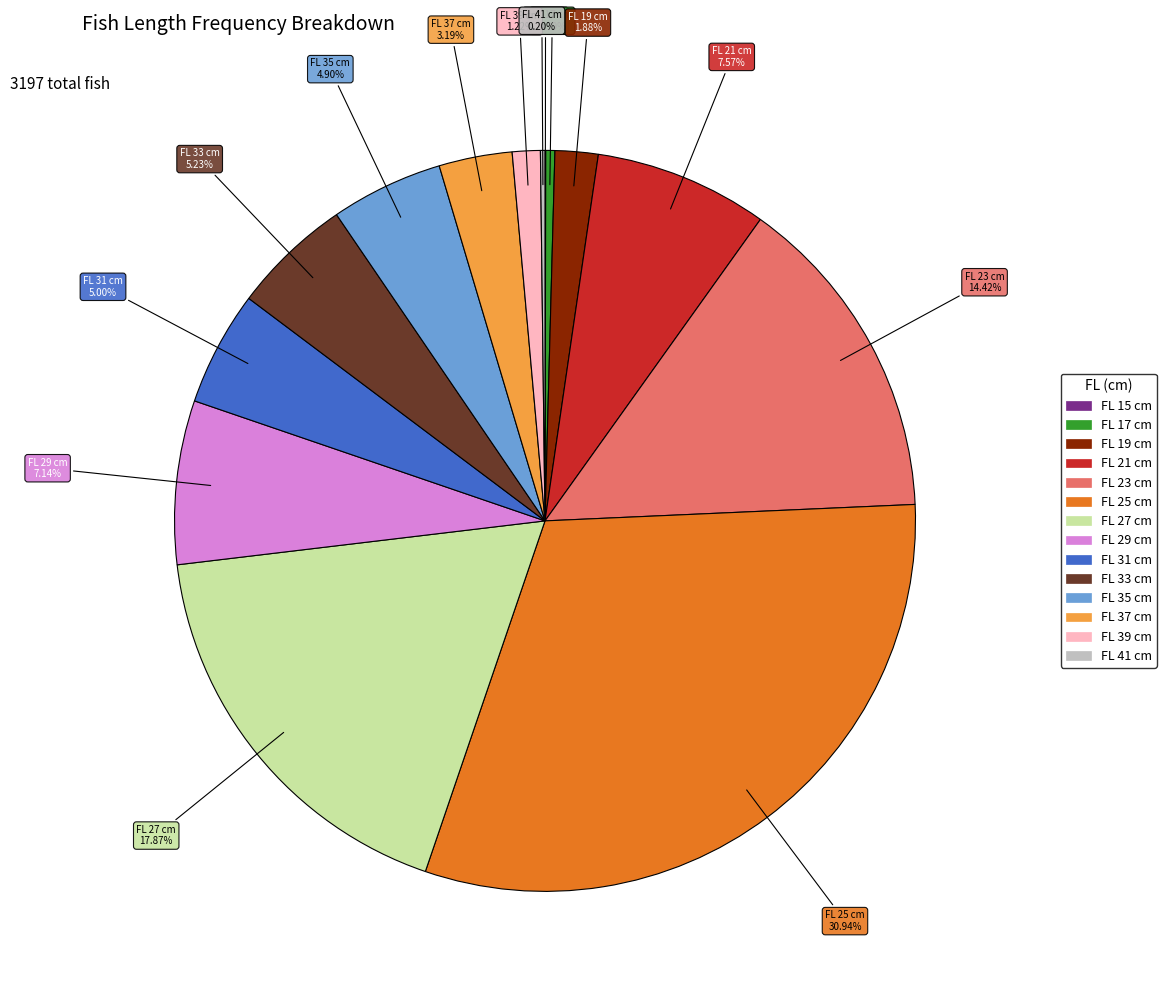

Is there any slice that represents more than half of the pie?

No